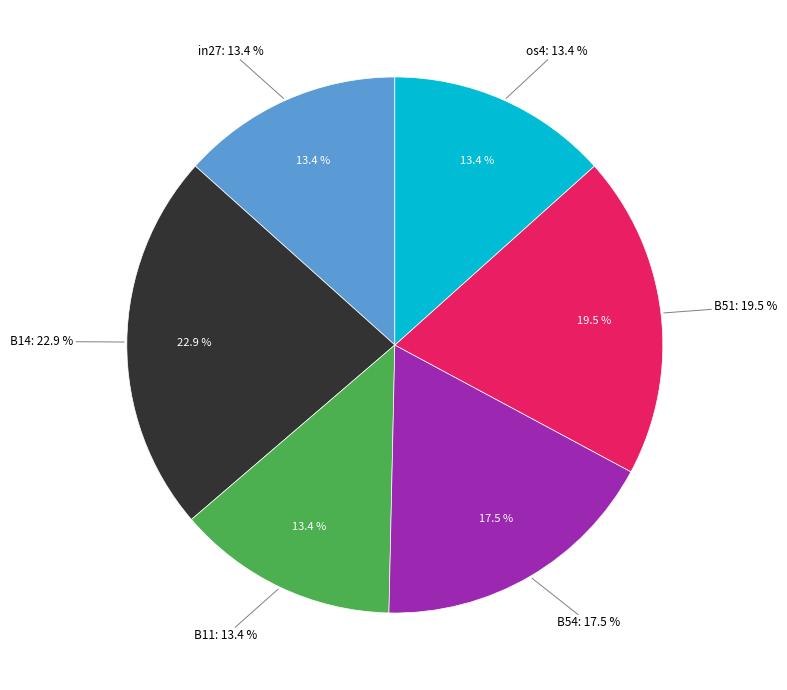

To the nearest percent, what is the difference between the B14 and B11 slice percentages?

10%